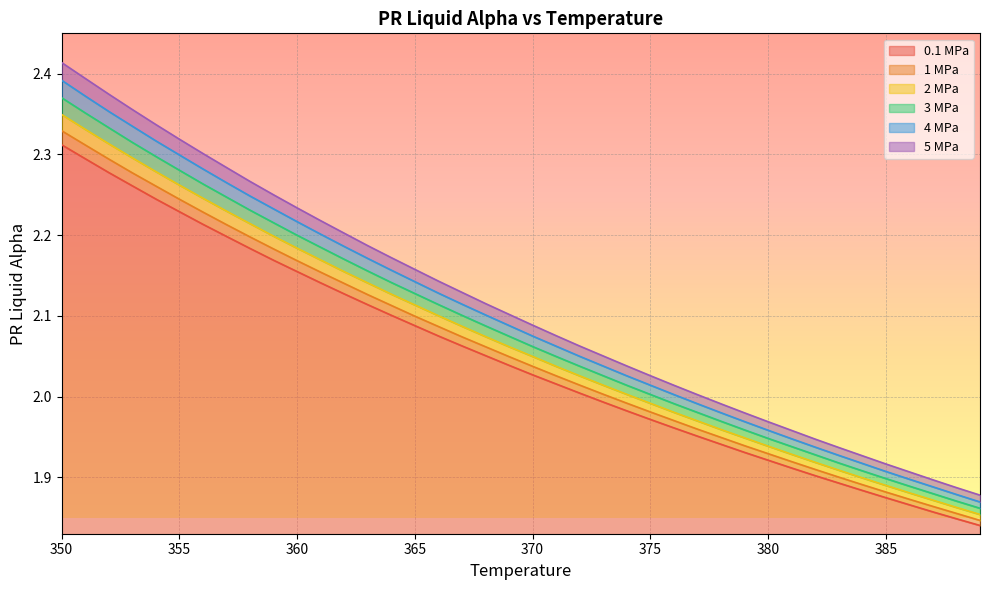

True or false: PR_liq_alpha_1Mpa and PR_liq_alpha_01Mpa intersect in this chart.

False